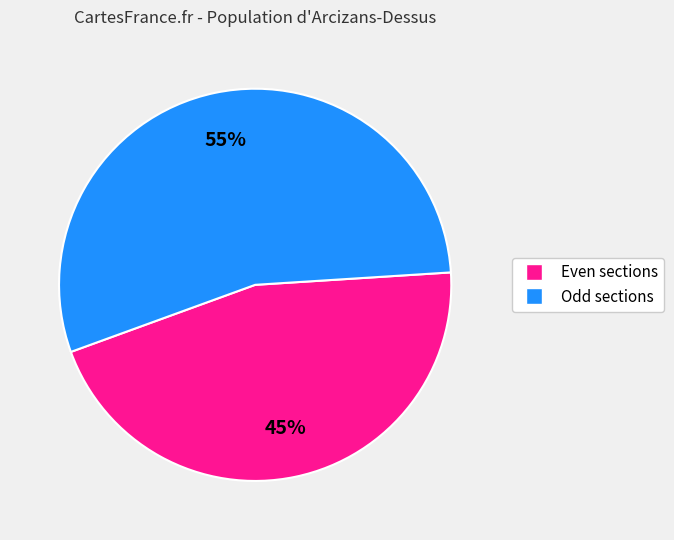

Does any single category account for the majority?

Yes